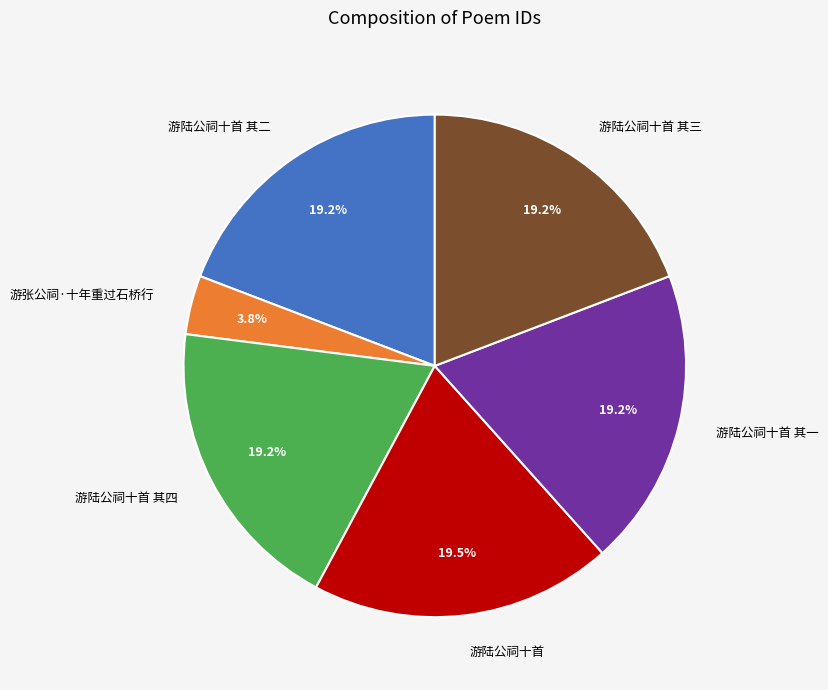

What is the smallest slice in the pie chart?

游张公祠·十年重过石桥行